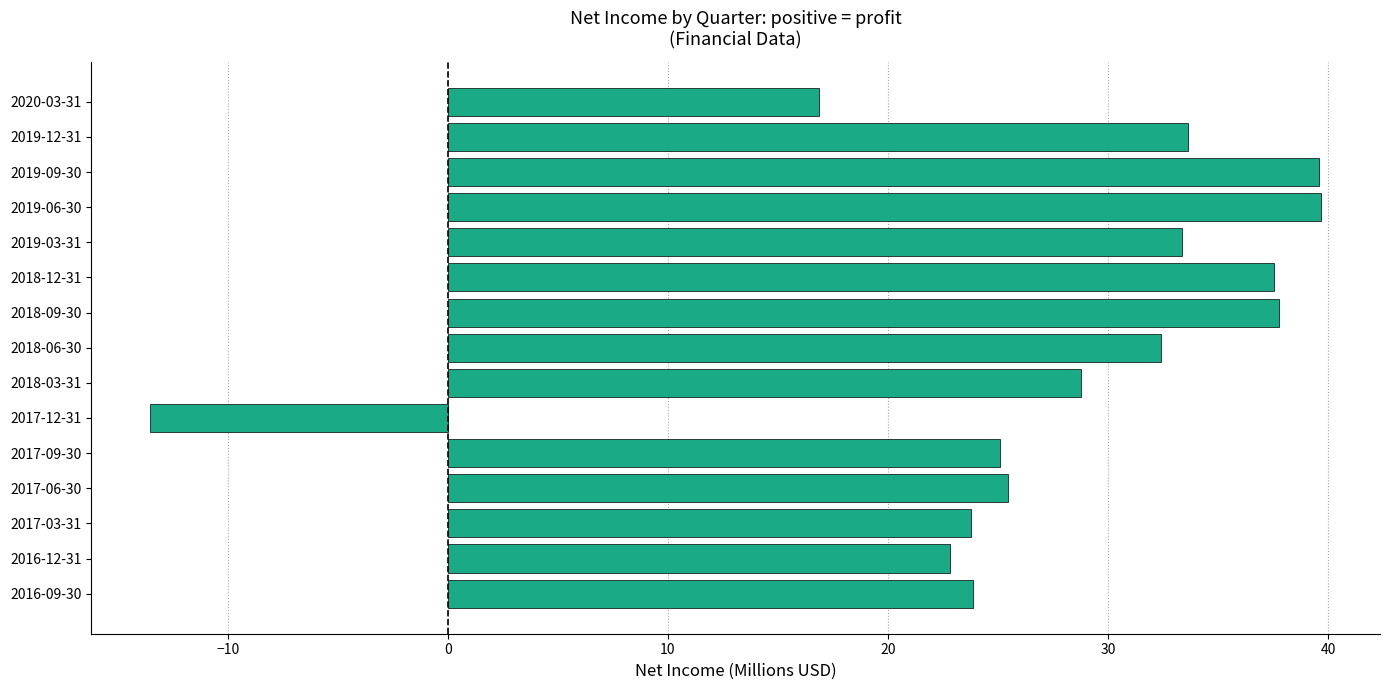

What is the change in value from 2019-12-31 to 2016-09-30?

-9.8